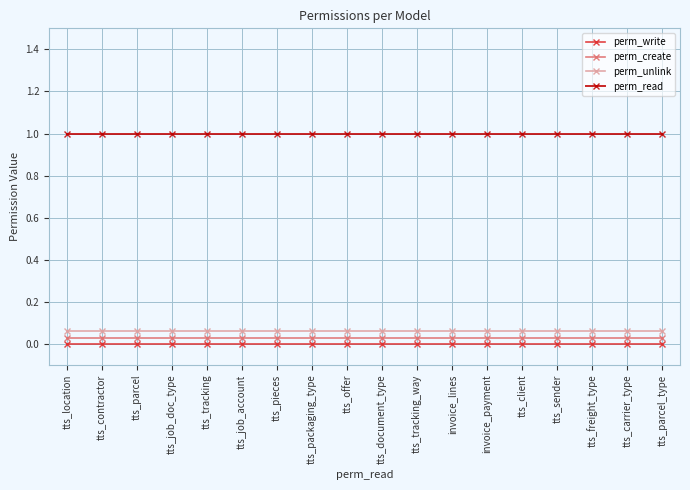

The value of perm_create at tts_client is 0.0. True or false?

False